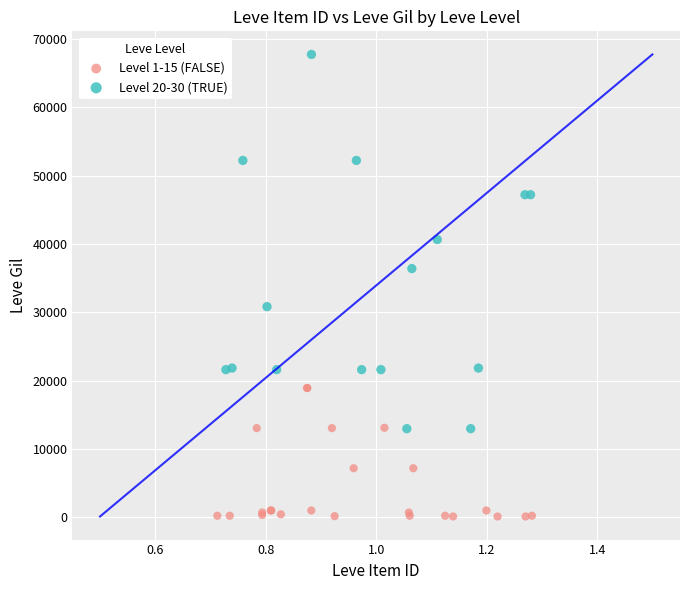

Which series contains the lowest Y value?

Level 1-15 (FALSE)